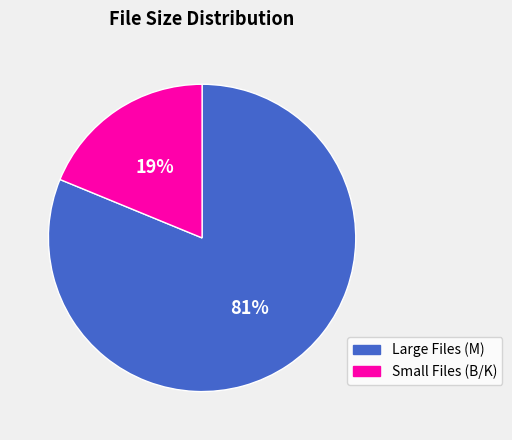

Count the number of slices in the pie.

2